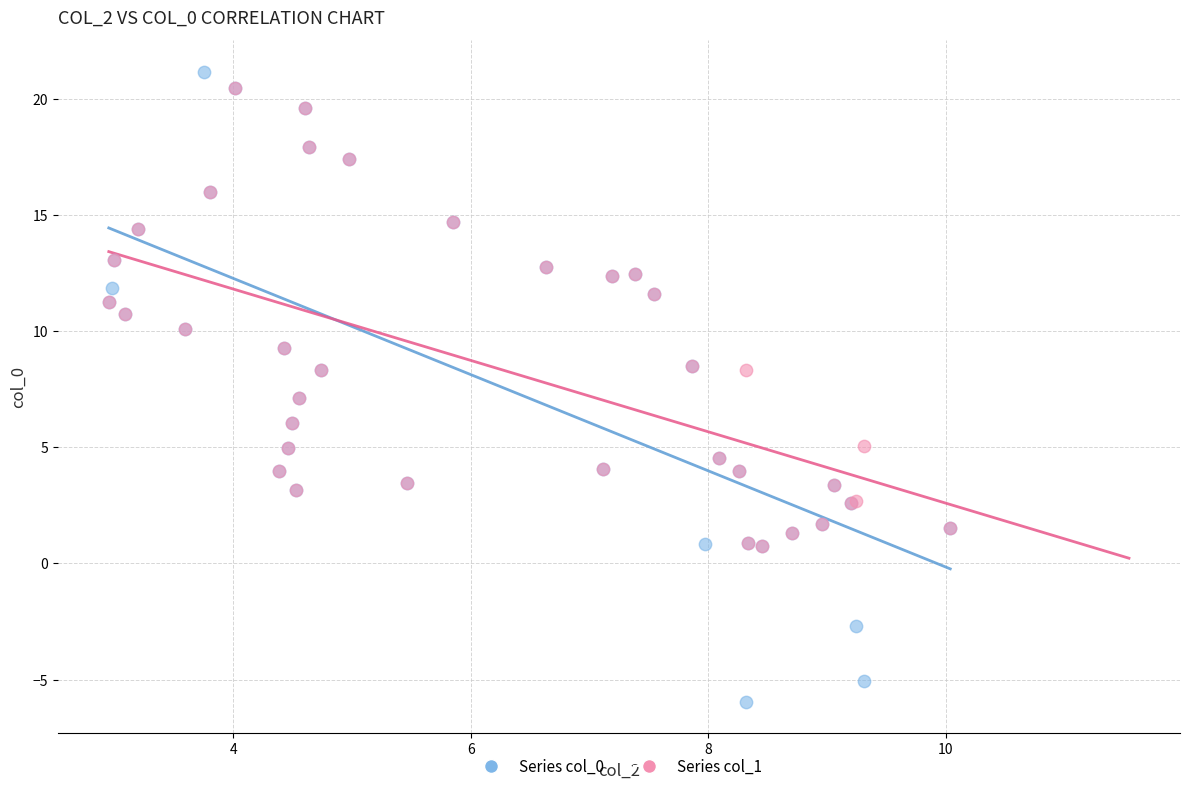

Which series contains the lowest Y value?

Series col_0